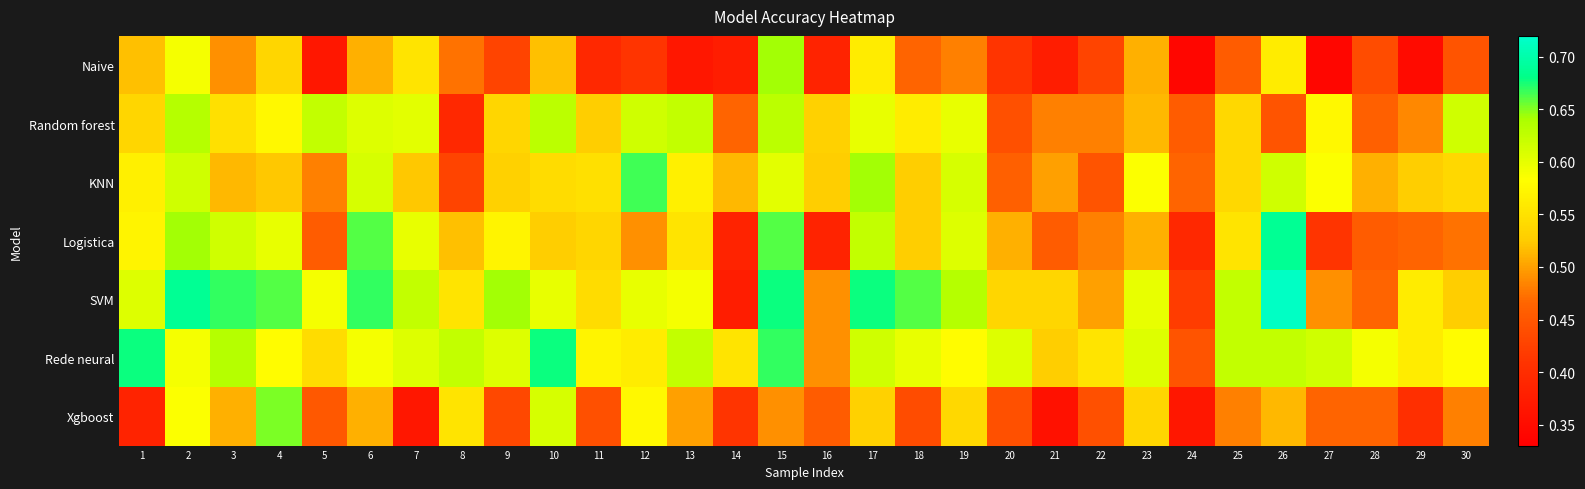

What is the smallest value displayed?

0.3